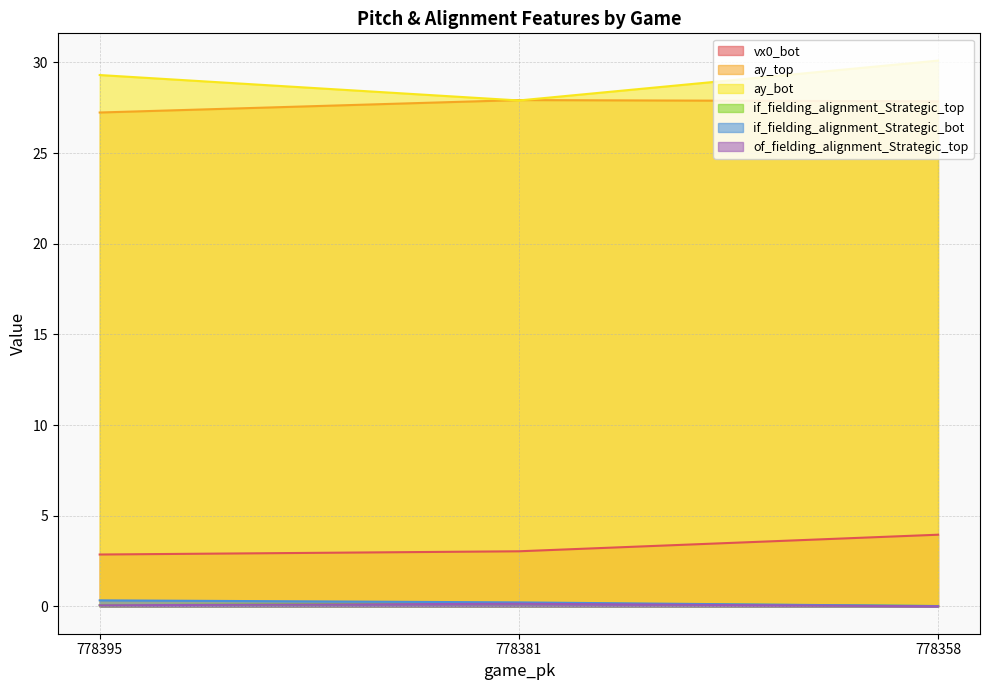

The value of if_fielding_alignment_Strategic_bot at 778381 is 0.2. True or false?

False